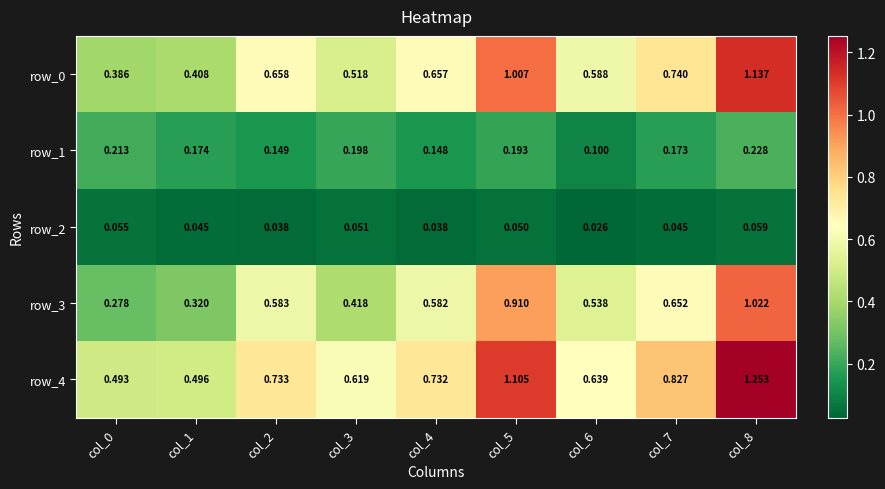

How many categories are shown in the chart?

9